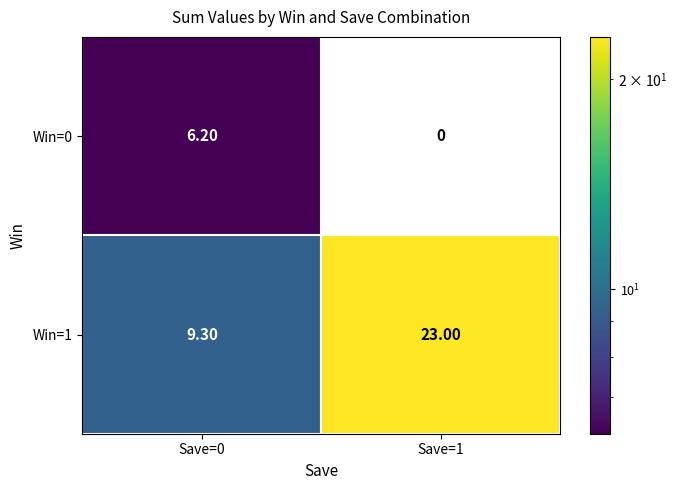

How many values in the Win=1 series are below 23?

1